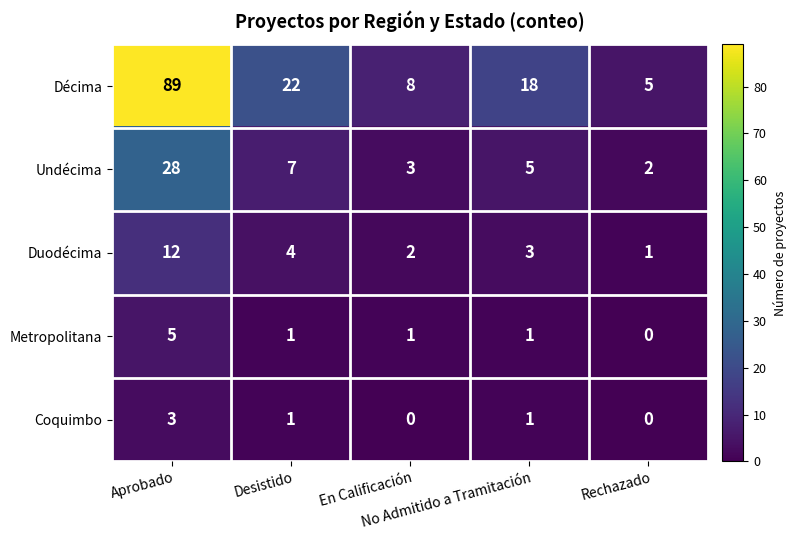

What is the average value of the Undécima series?

9